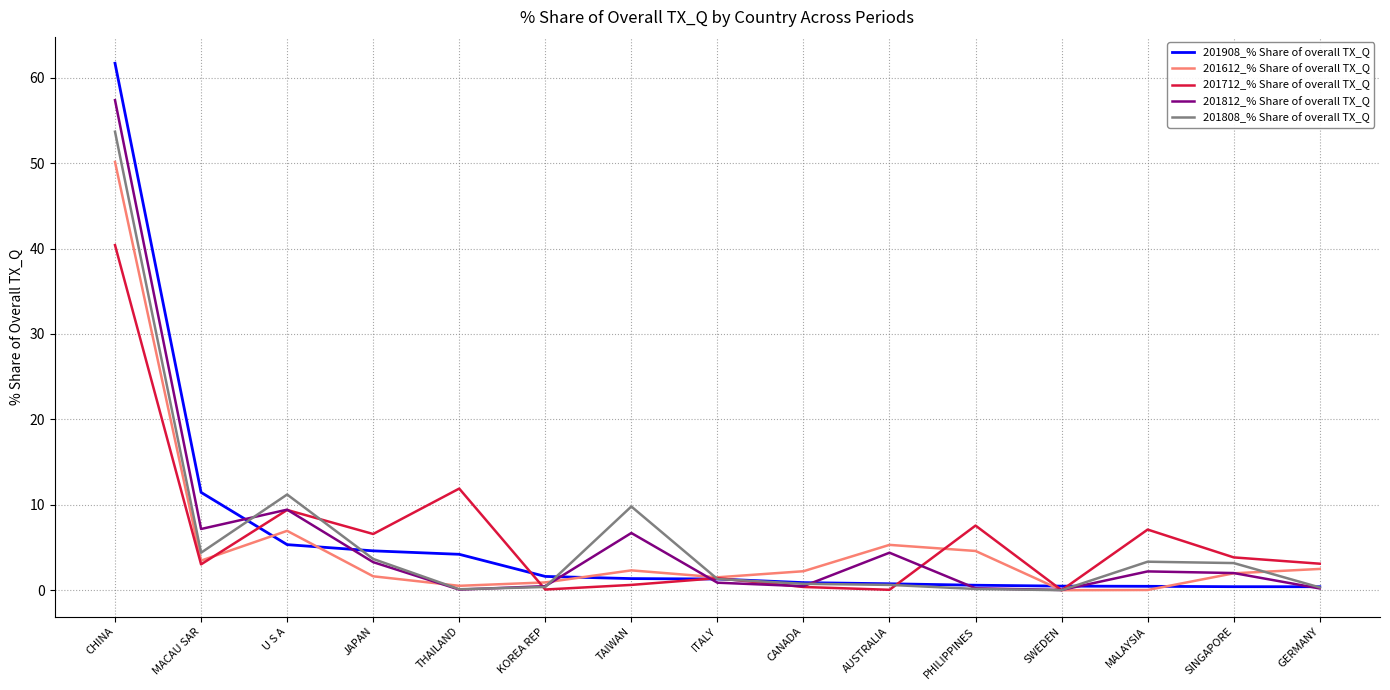

Count the number of data series in this chart.

5